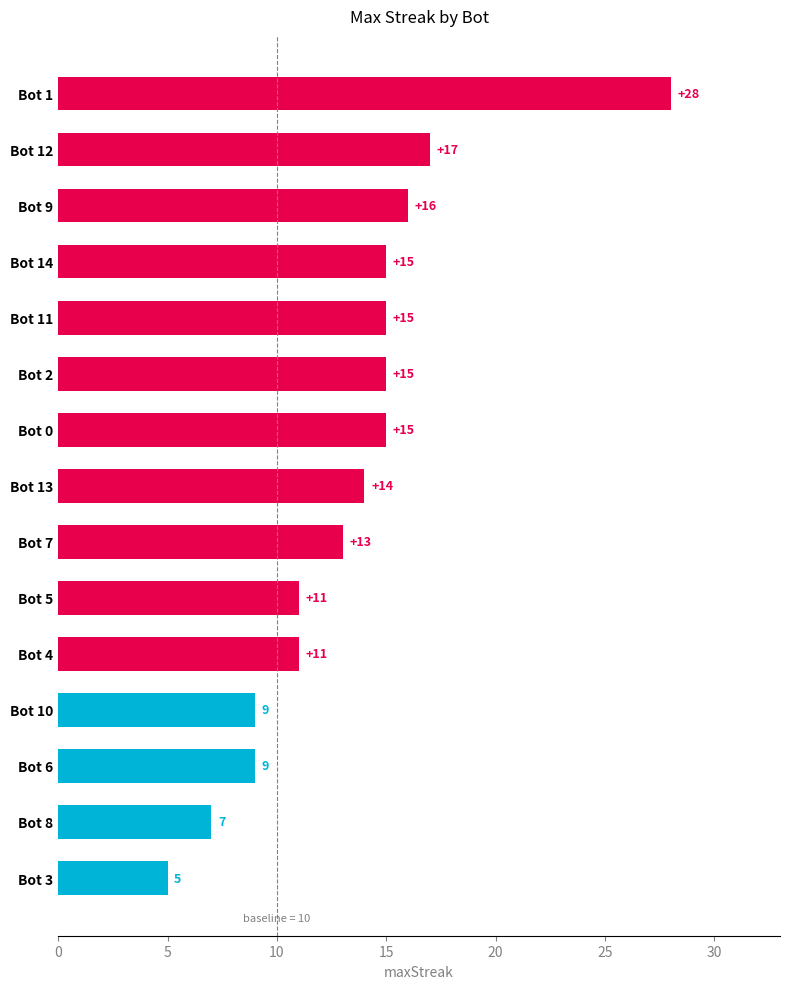

What is the average value?

13